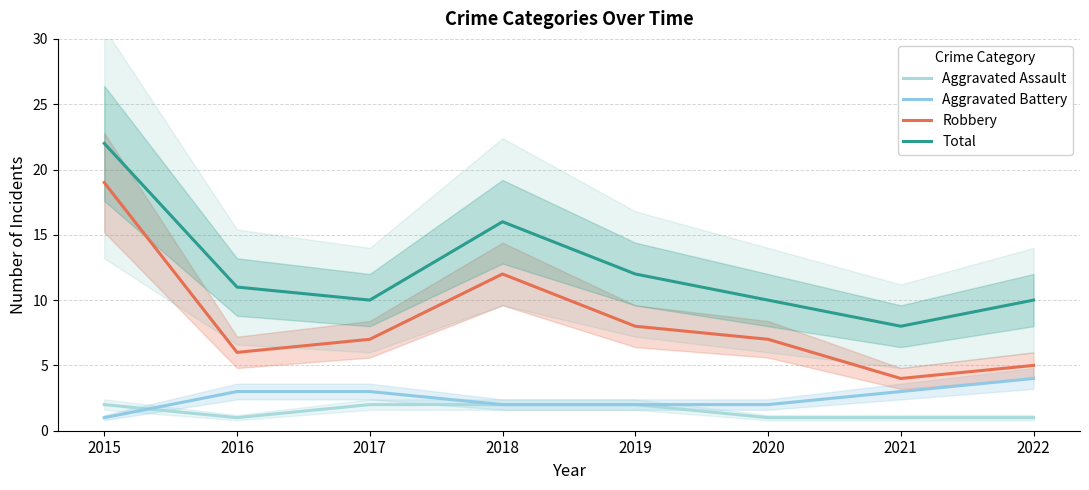

How many intersections are there between Aggravated Battery and Aggravated Assault?

1